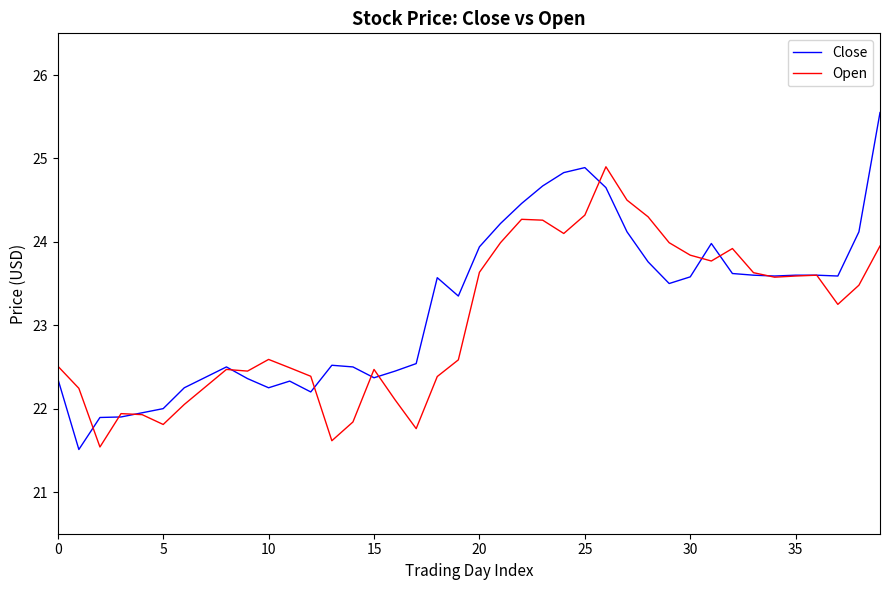

What is the smallest value displayed?

21.5